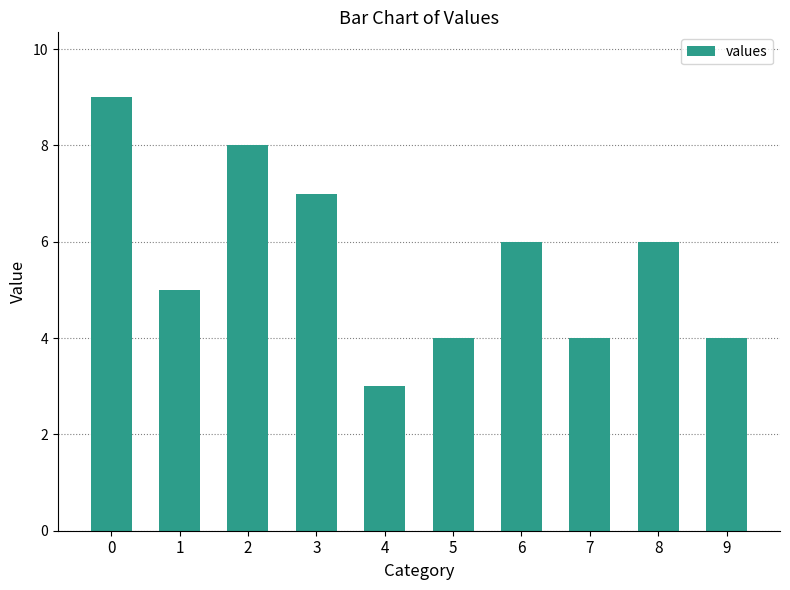

Approximately how many times larger is the value at 0 compared to 2?

1.1